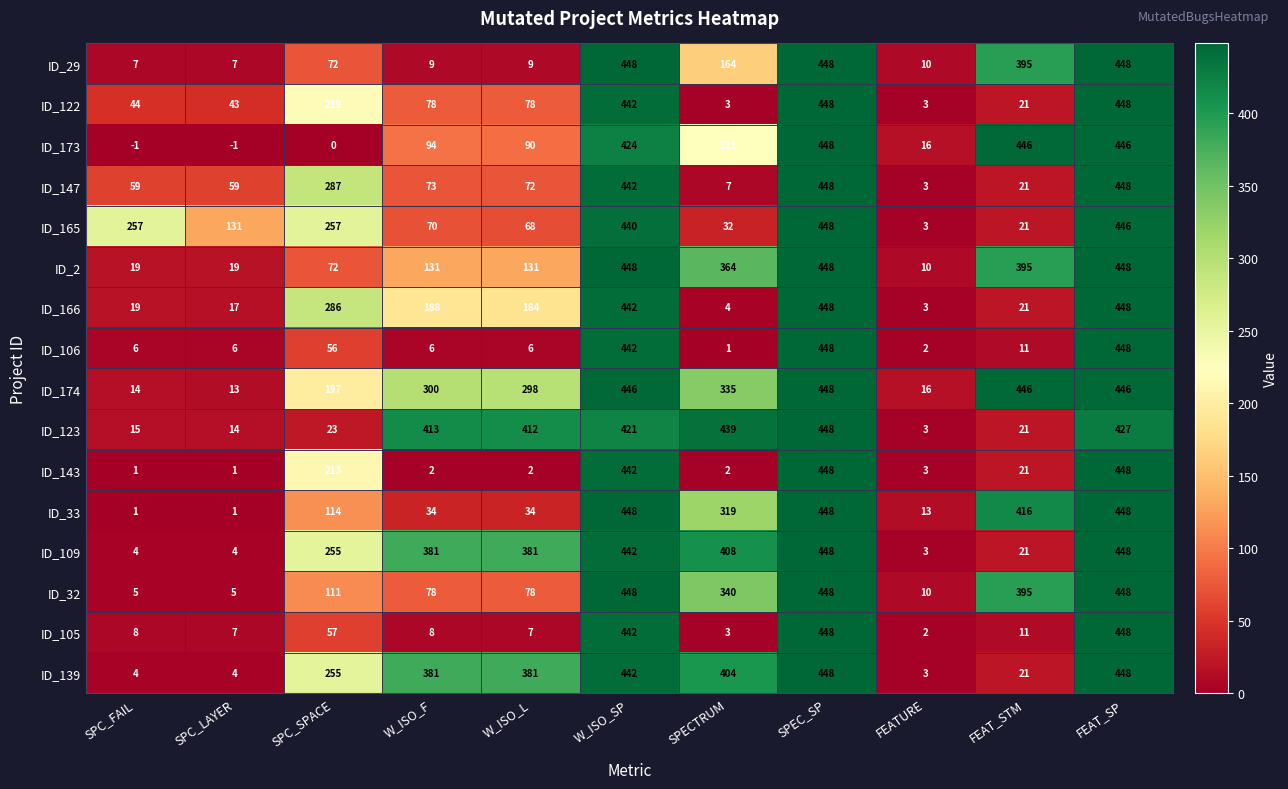

True or false: ID_147 has a value of 183 at SPC_SPACE.

False